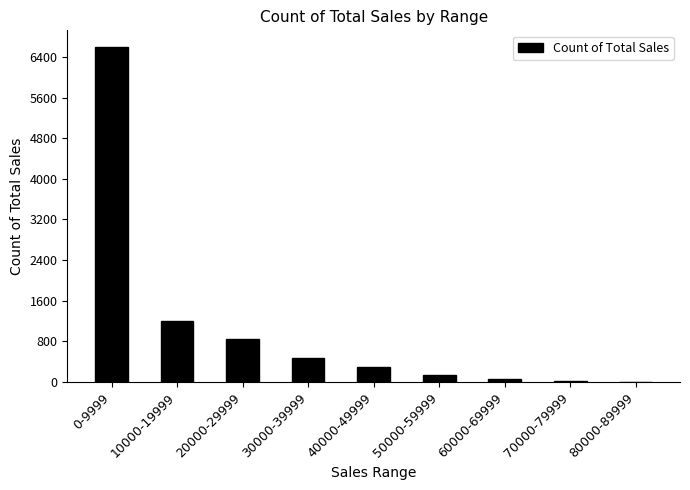

Approximately how many times larger is the value at 20000-29999 compared to 10000-19999?

0.7